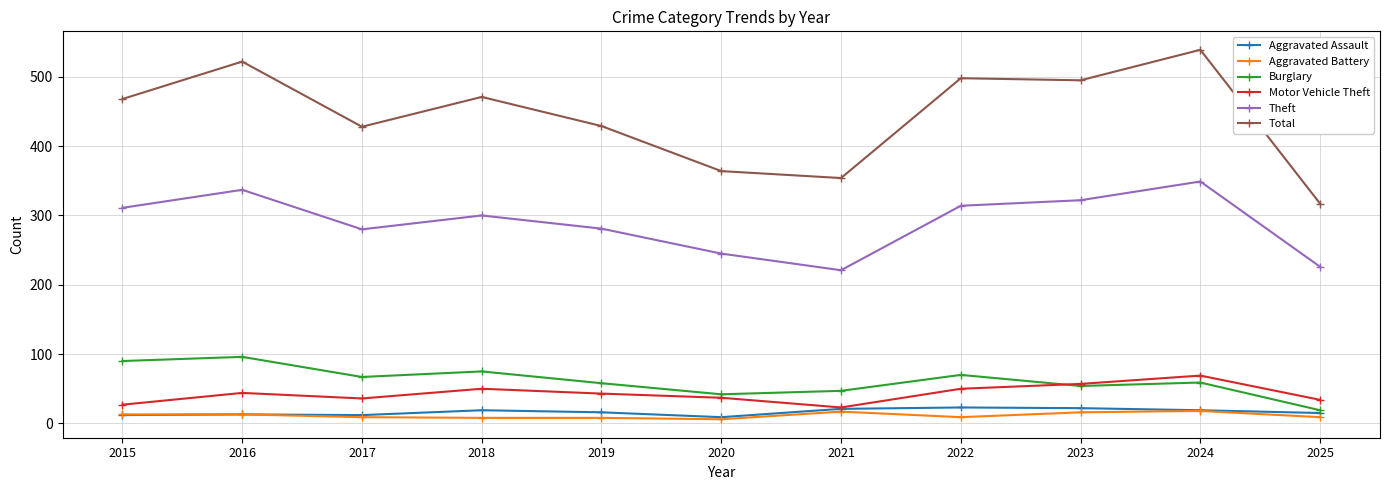

True or false: Motor Vehicle Theft has more than 2 interior local peaks.

True